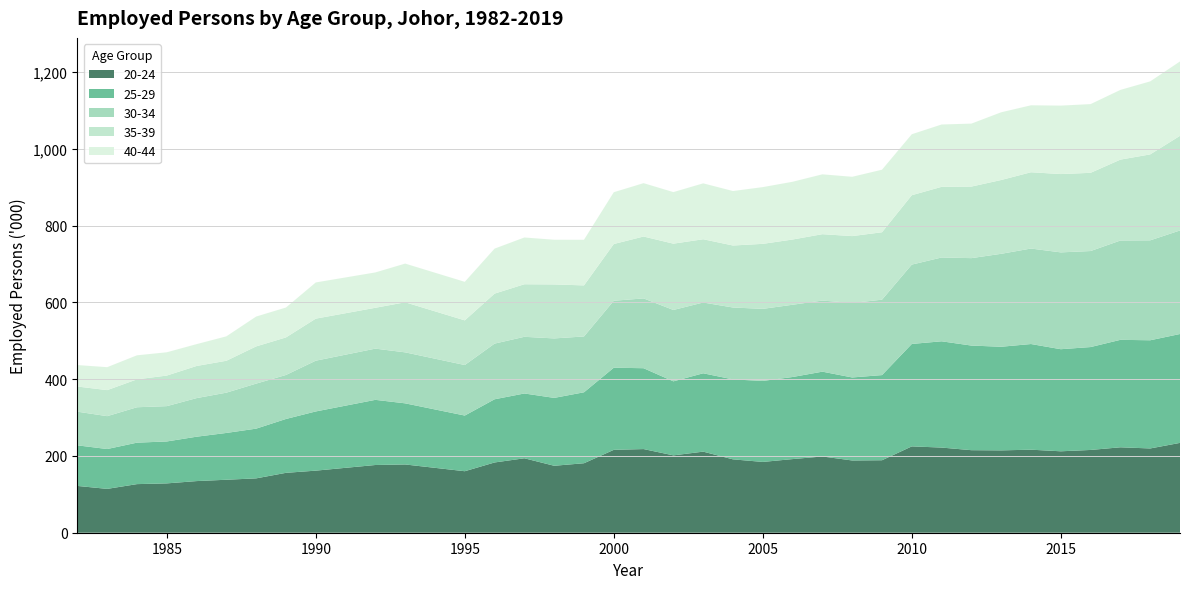

True or false: 20-24 has a value of 184.4 at 2005.

True